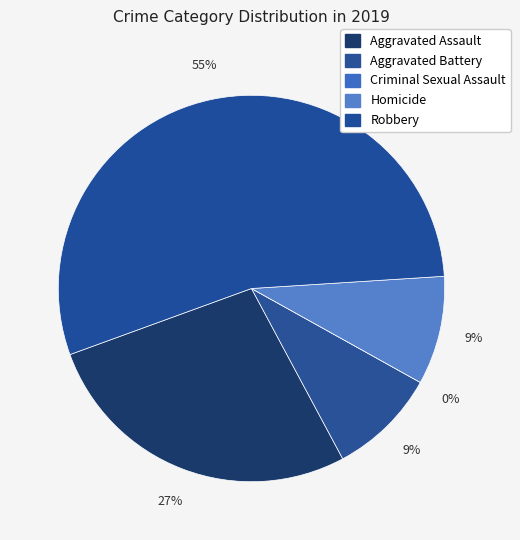

The Homicide slice represents 2% of the pie. True or false?

False